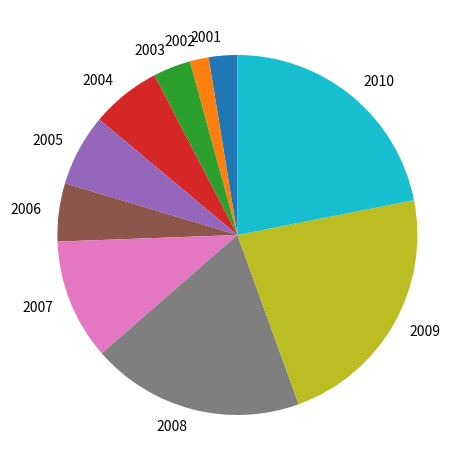

True or false: 2008 accounts for 8% of the total.

False